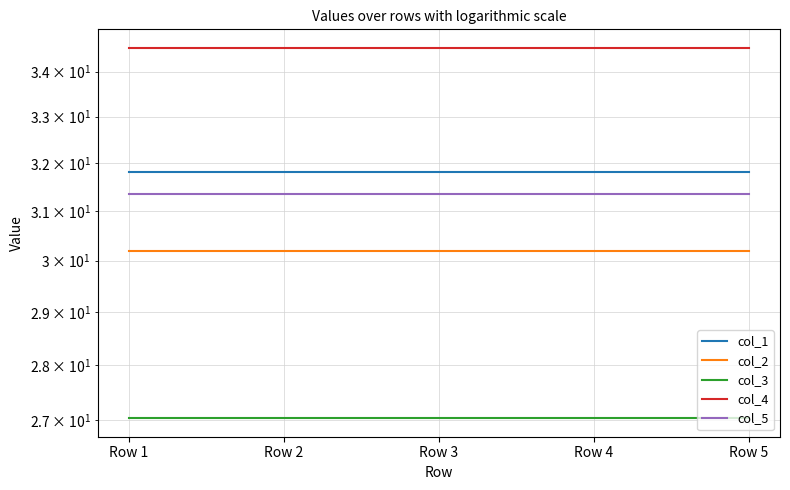

What are all the series names shown in the legend?

col_1, col_2, col_3, col_4, col_5